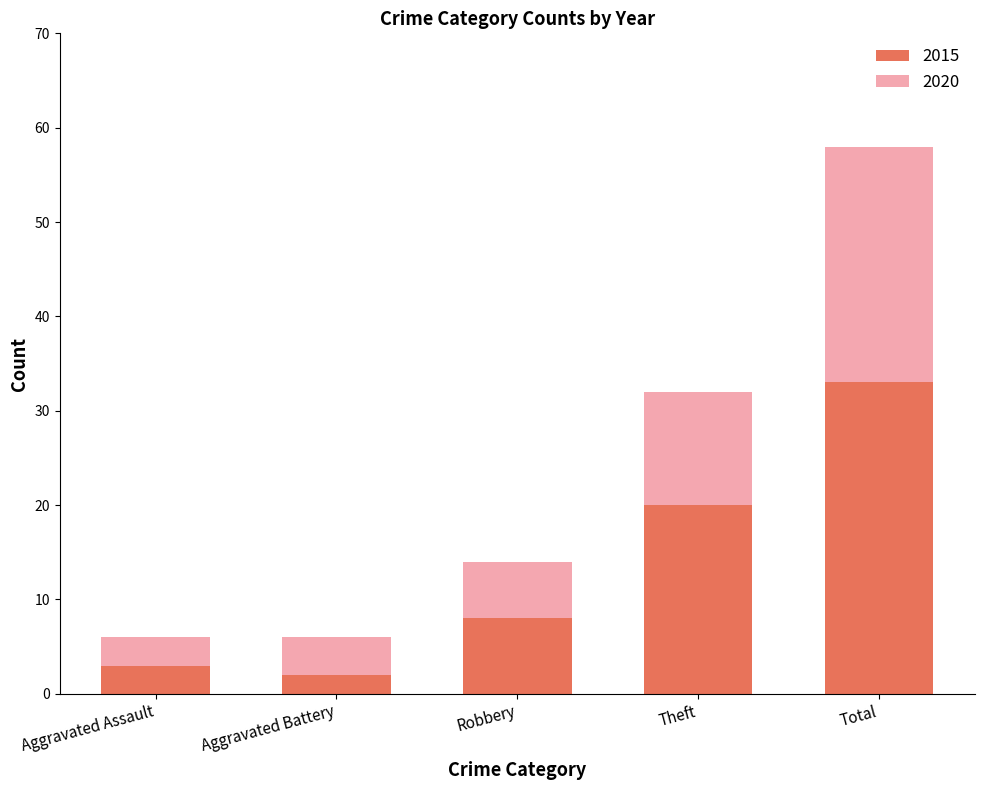

What is the sum of all 2015 values?

66